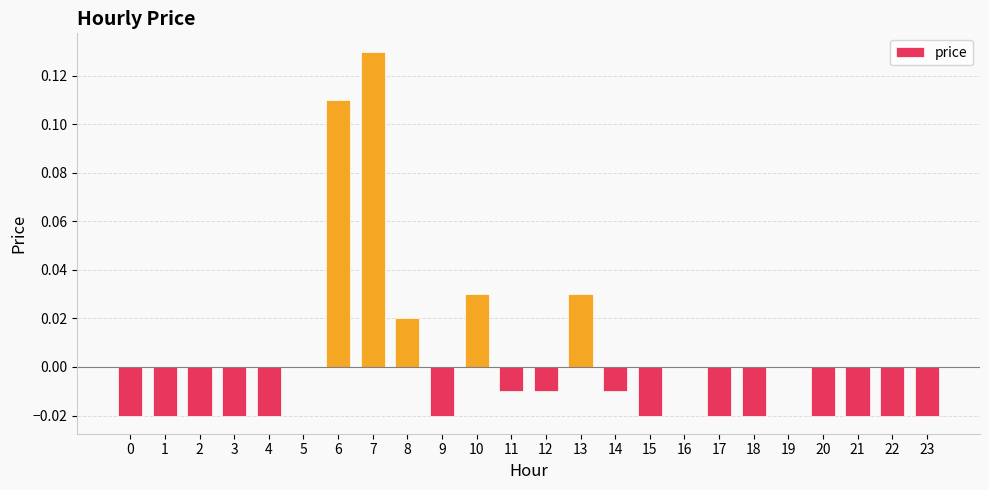

The chart shows a value of 0.0 at 13. True or false?

True